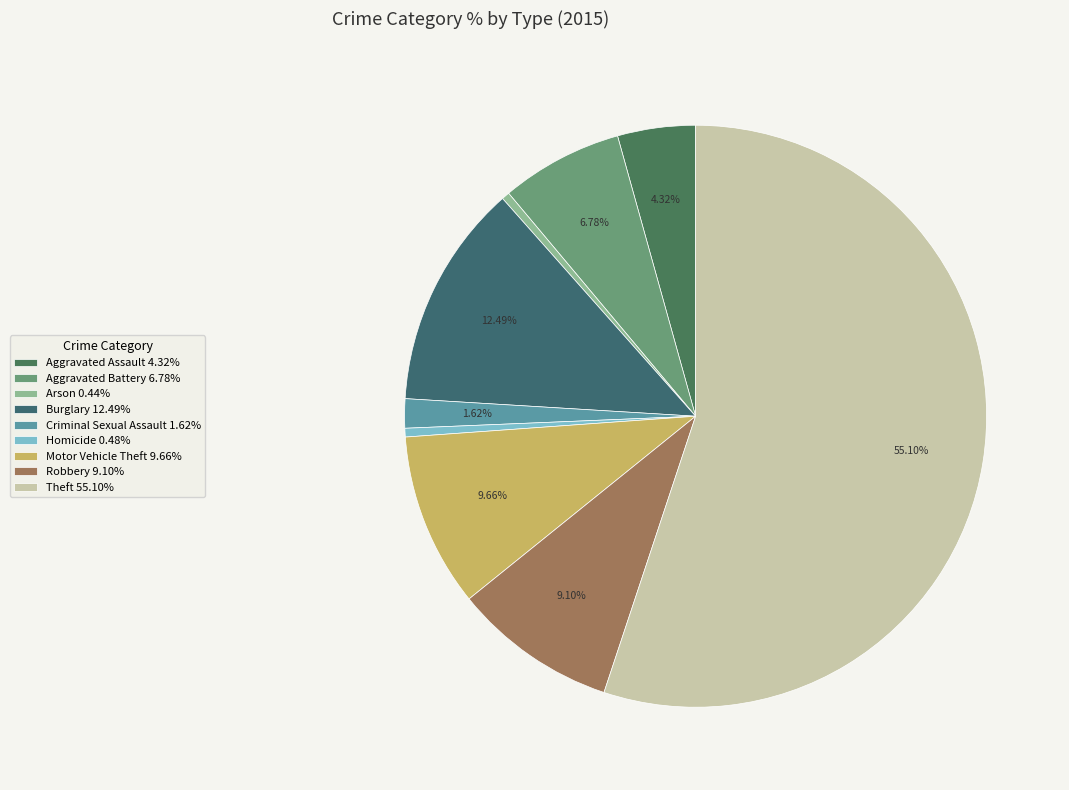

To the nearest percent, what is the difference between the largest and smallest slice percentages?

55%